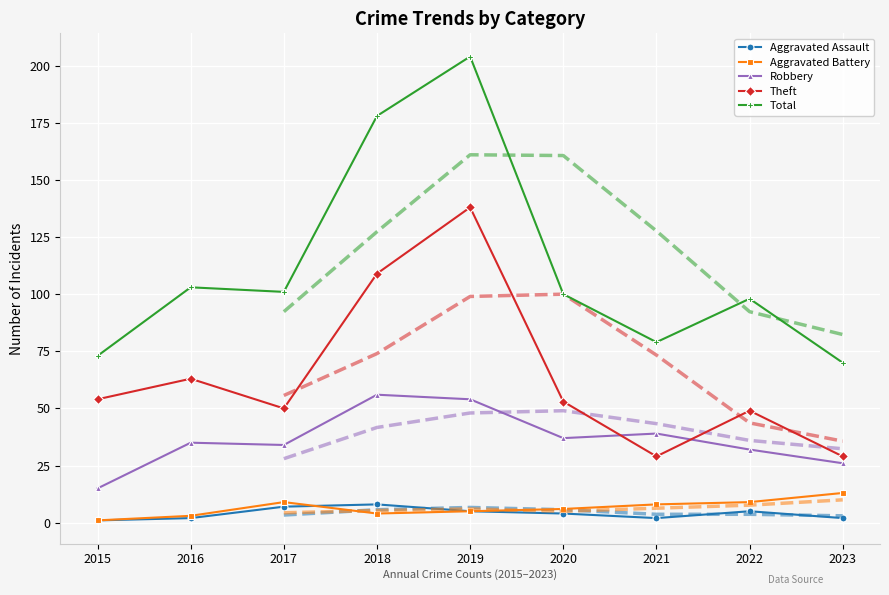

What is the difference between the second highest and second lowest values in the Theft series?

80